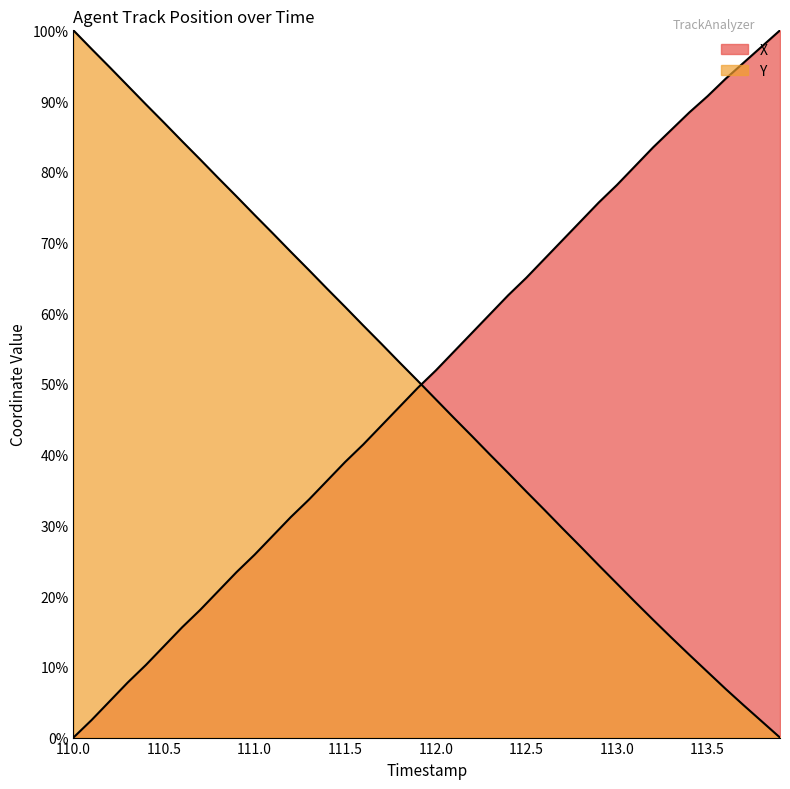

True or false: X has a value of 59.9 at 112.3.

True